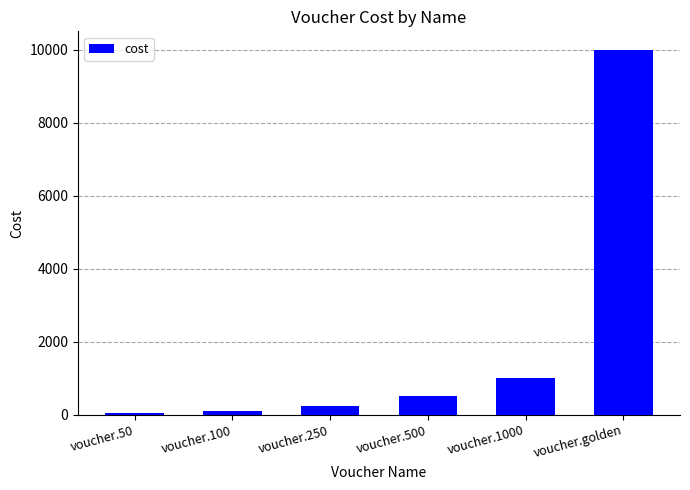

What is the difference between the second highest and minimum values?

950